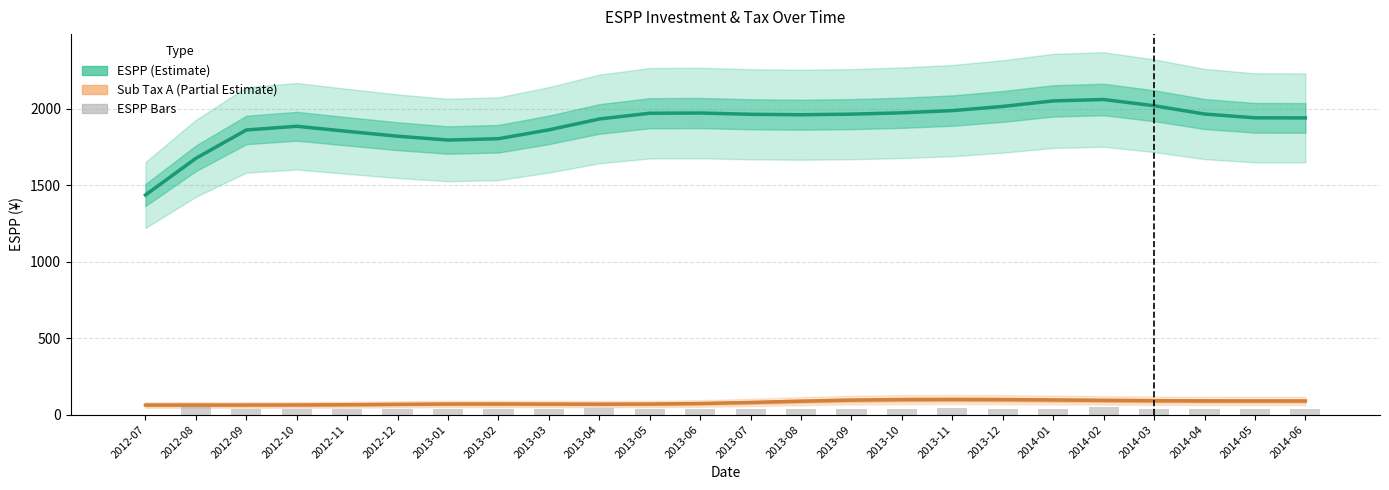

Rank the categories by Sub Tax A (¥) value from highest to lowest.

2013-11, 2013-10, 2013-12, 2014-01, 2013-09, 2014-02, 2014-03, 2014-04, 2014-05, 2014-06, 2013-08, 2013-07, 2013-06, 2013-02, 2013-01, 2013-05, 2013-03, 2013-04, 2012-12, 2012-11, 2012-10, 2012-09, 2012-08, 2012-07